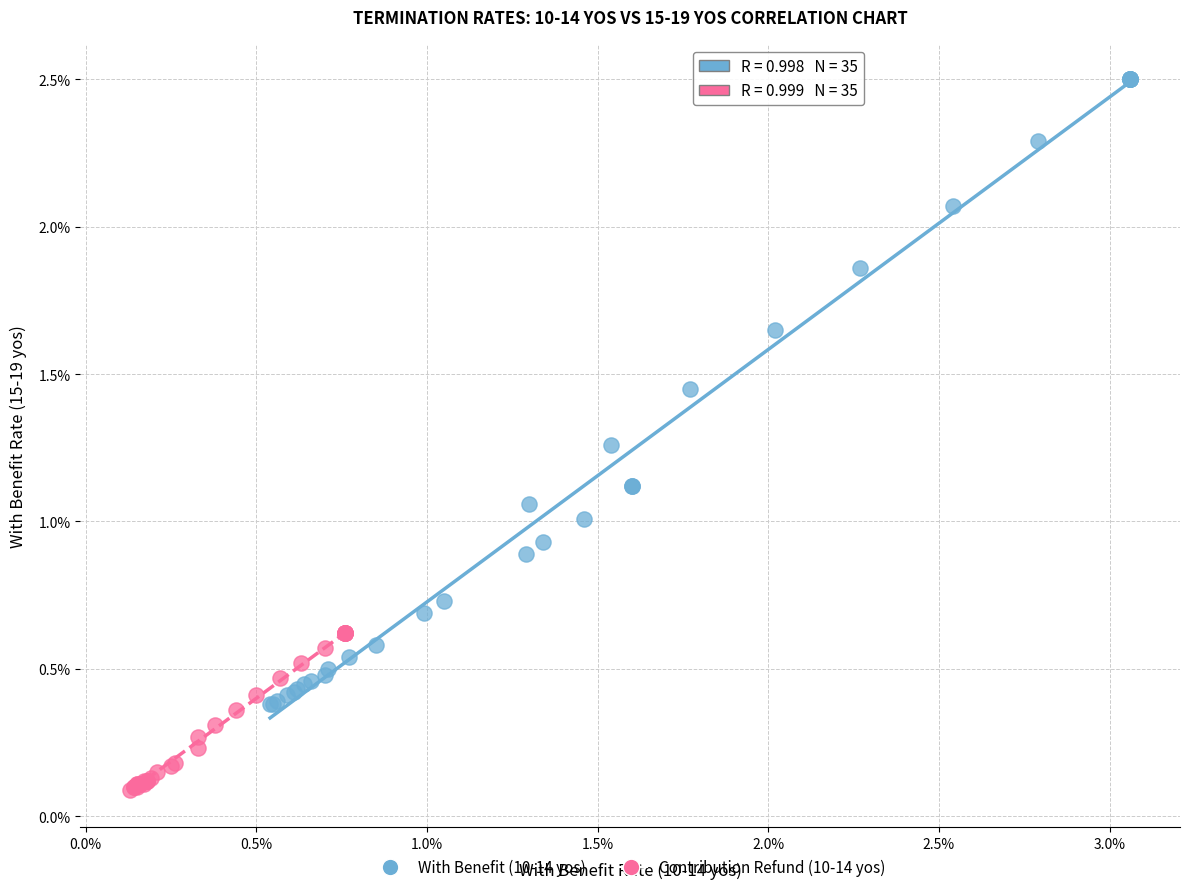

What are all the series names shown in the legend?

With Benefit (10-14 yos), Contribution Refund (10-14 yos)